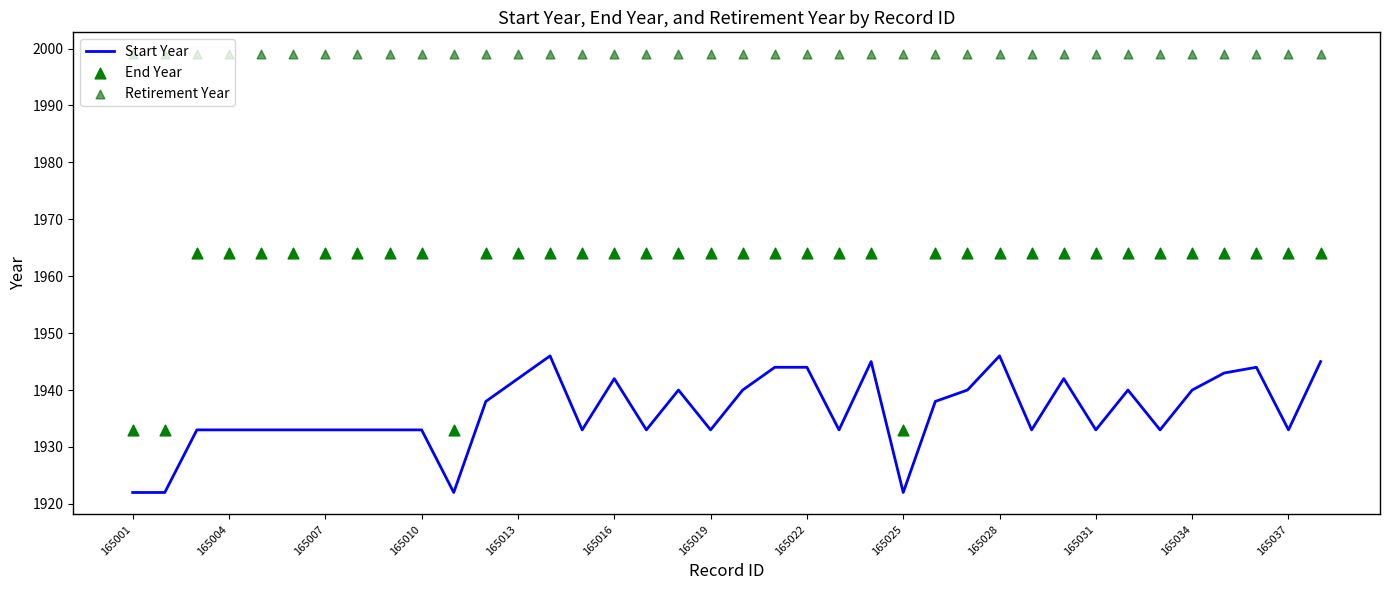

Which series has the widest spread of Y values?

End Year